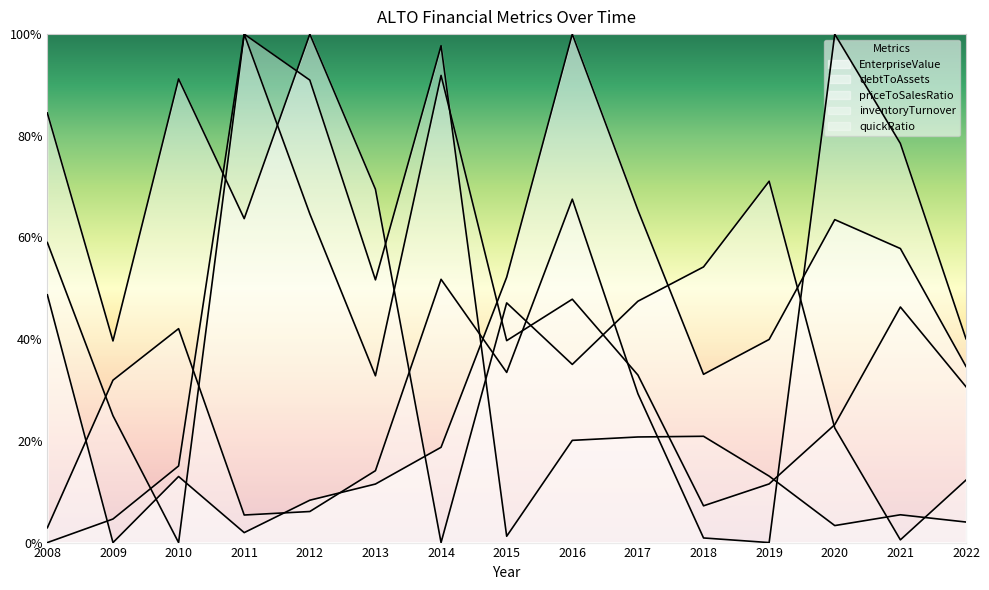

Between 2008 and 2009, which series saw the biggest shift?

EnterpriseValue